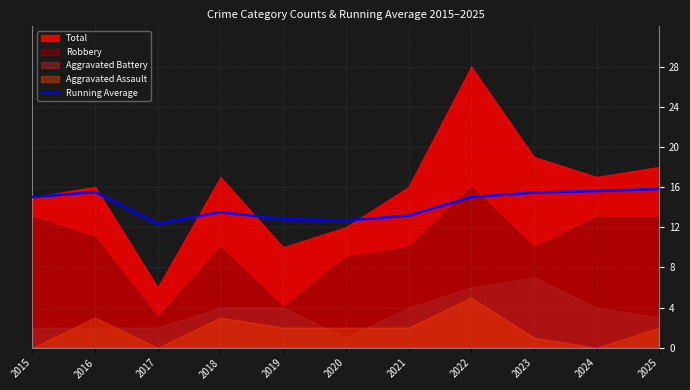

Does the chart have visible grid lines?

Yes